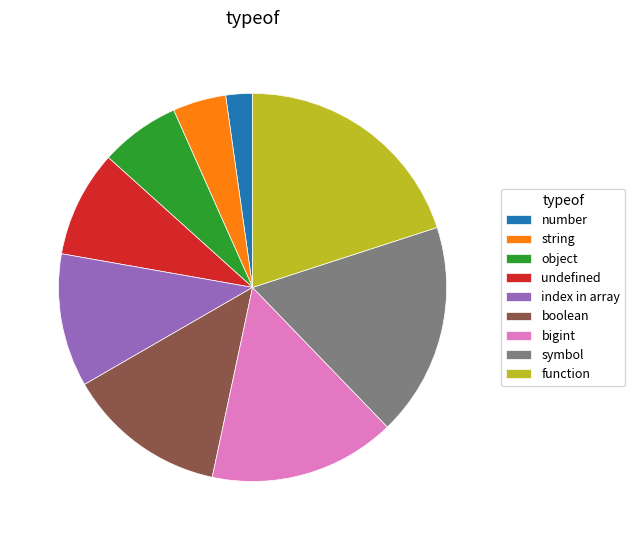

Does number represent more than half of the total?

No